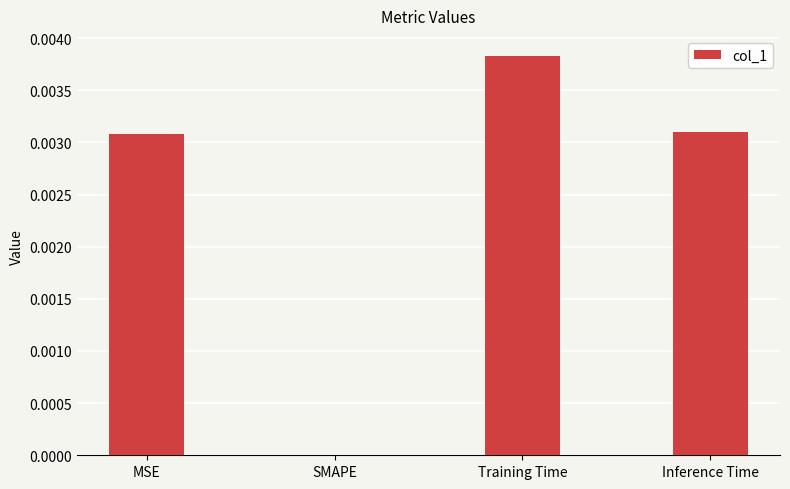

How many values are above zero?

3